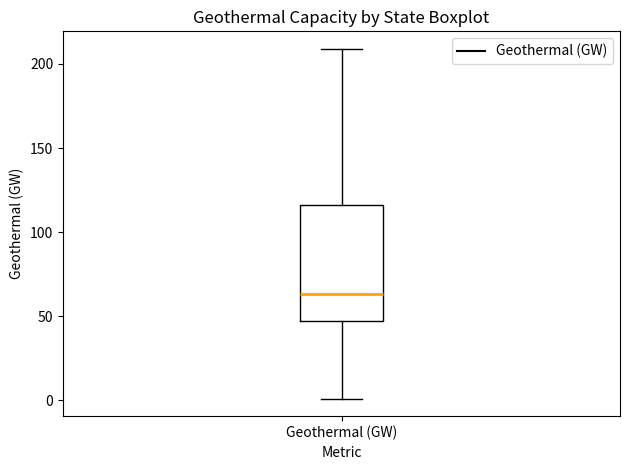

Read this box plot against the y-axis: the position of the median line, the range covered by the box, and the ends of both whiskers. The values are not printed on the chart, so give them approximately, as read against the axis.

median 65, box 45 to 115, whiskers 0 to 210